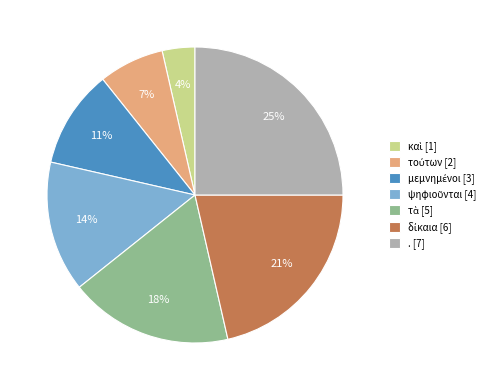

Count the number of slices in the pie.

7